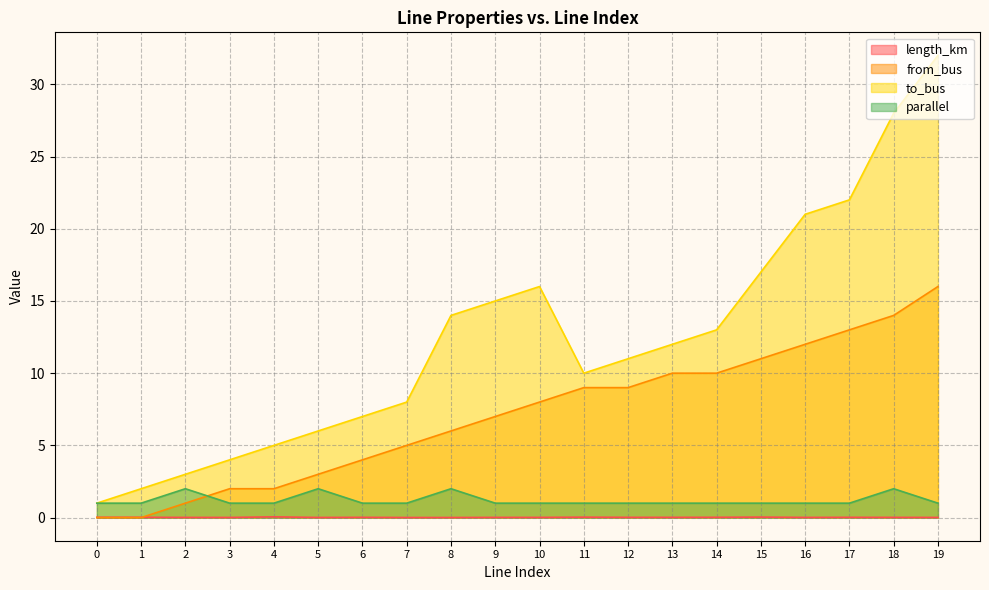

At which category is the sum across all series the highest?

19